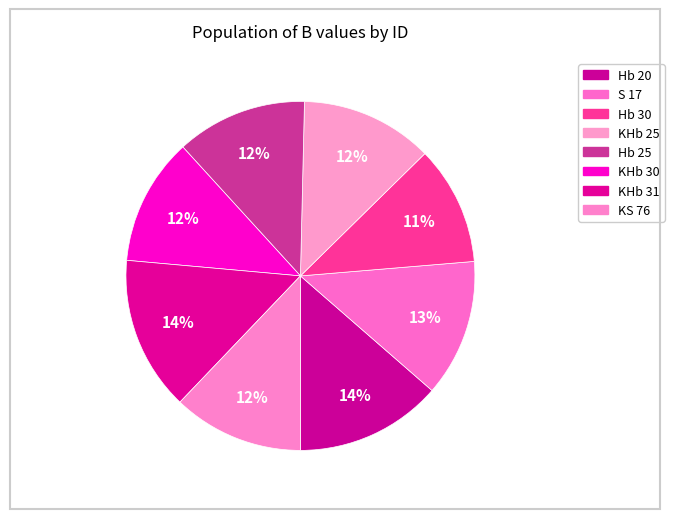

Count the number of slices in the pie.

8